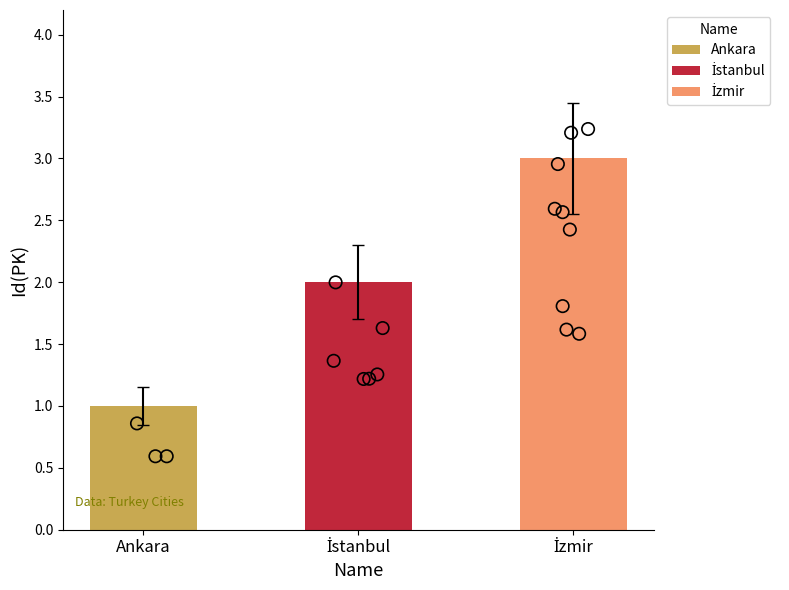

Which has a higher value, İstanbul or Ankara?

İstanbul